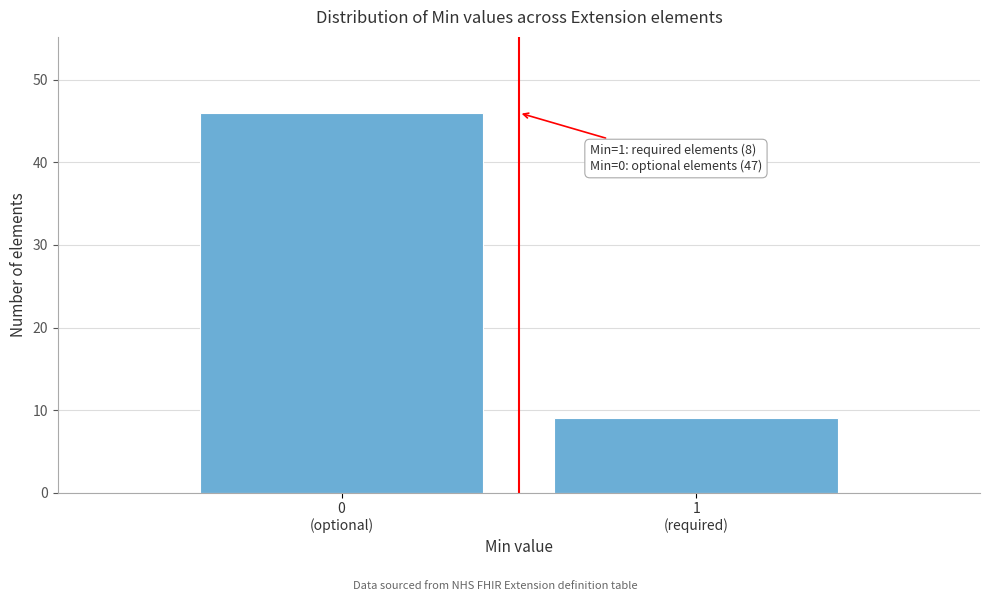

Reading left to right, list all the values displayed in this chart.

46	9